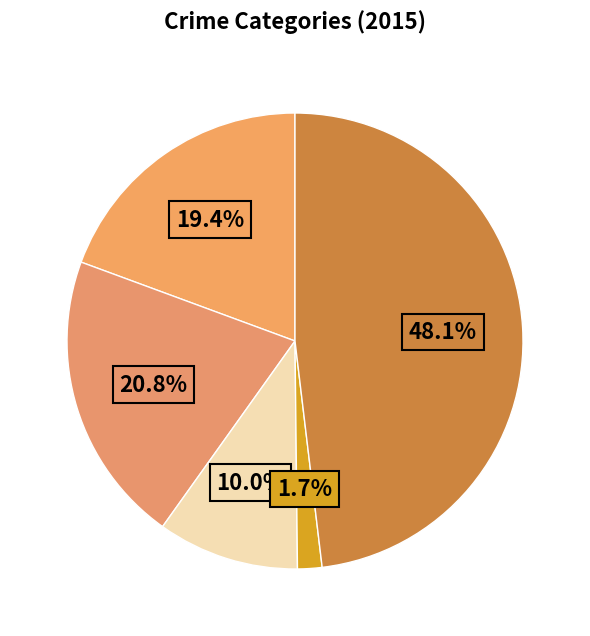

How many segments does this pie chart have?

5